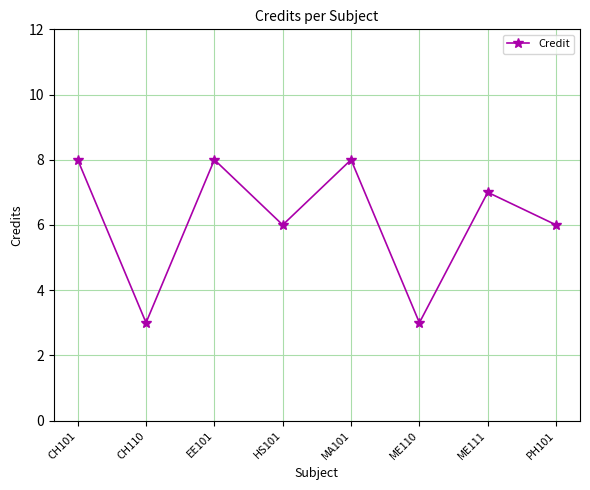

Does the chart have visible grid lines?

Yes